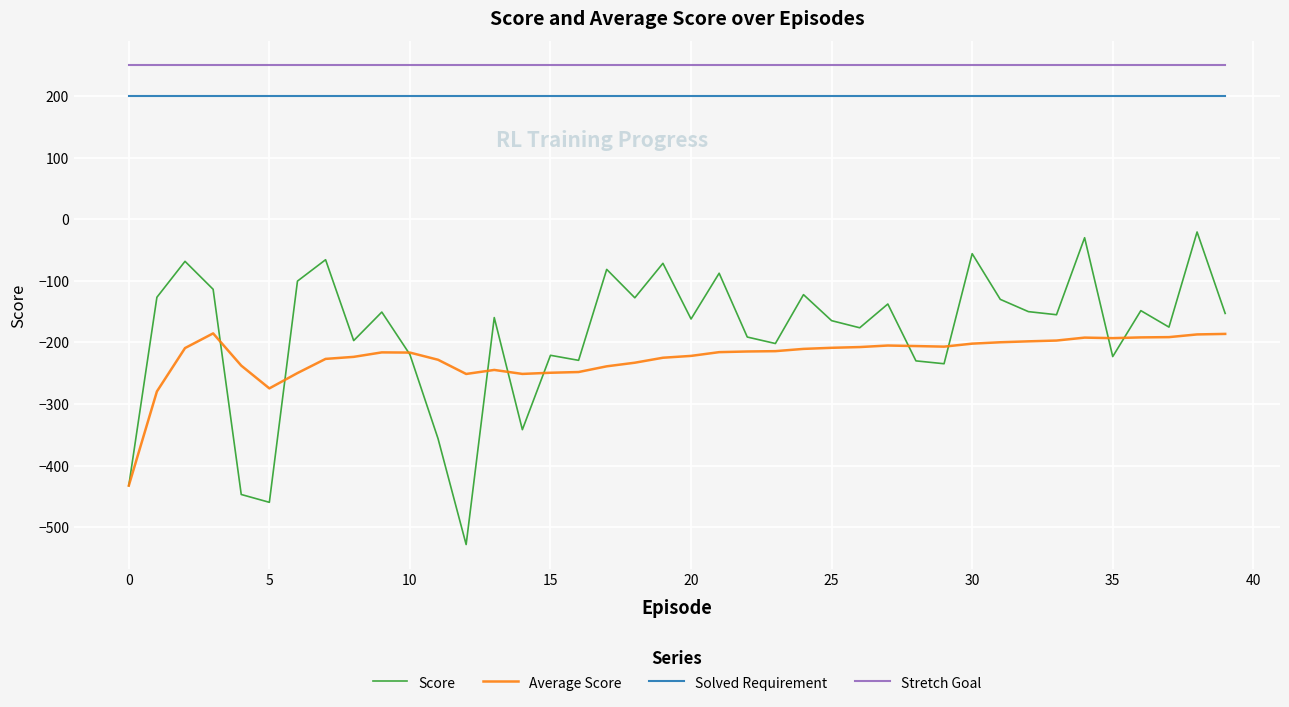

True or false: Score and Stretch Goal intersect in this chart.

False